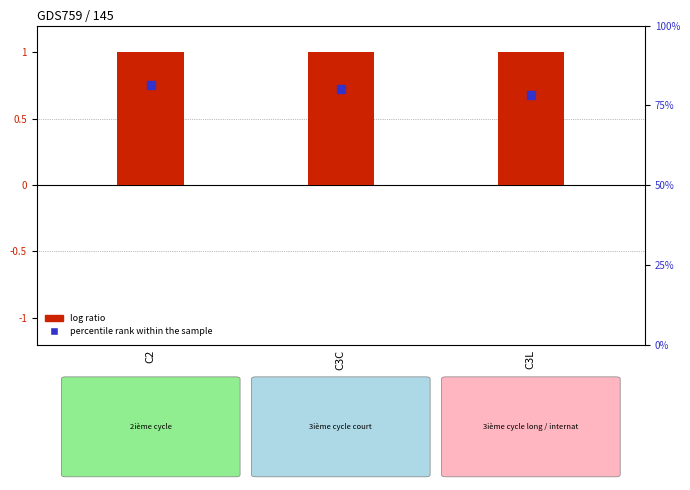

Which series has the largest Y range (max minus min)?

percentile rank within the sample